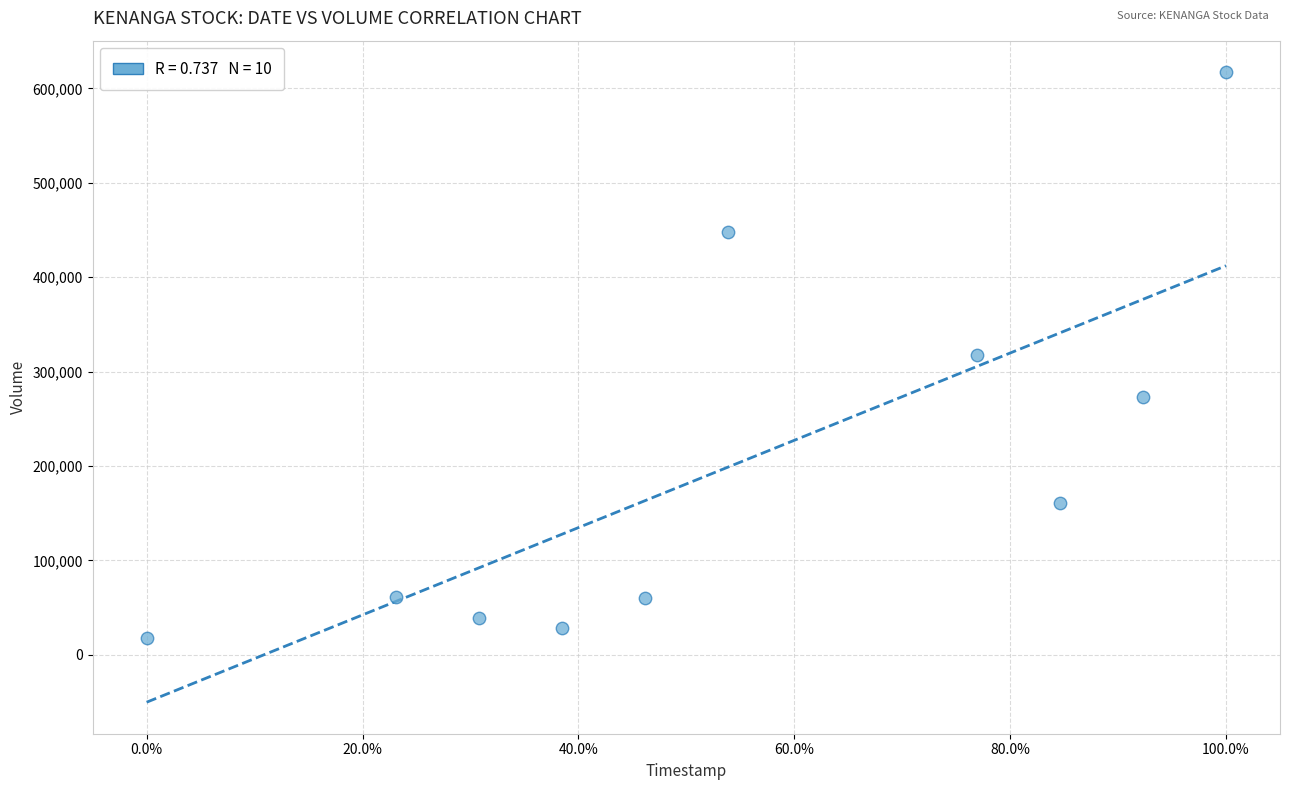

What is the average Y value?

202400